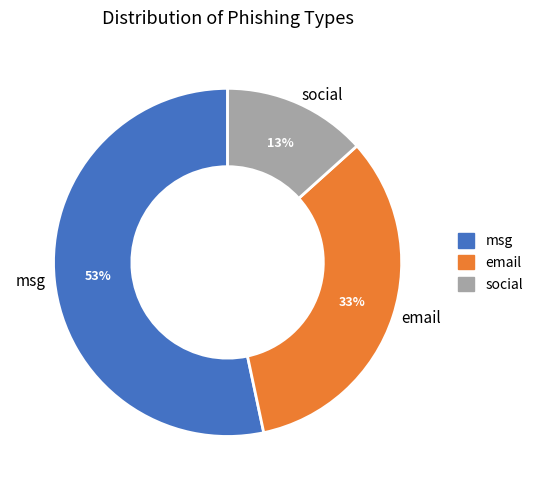

True or false: msg accounts for 53% of the total.

True